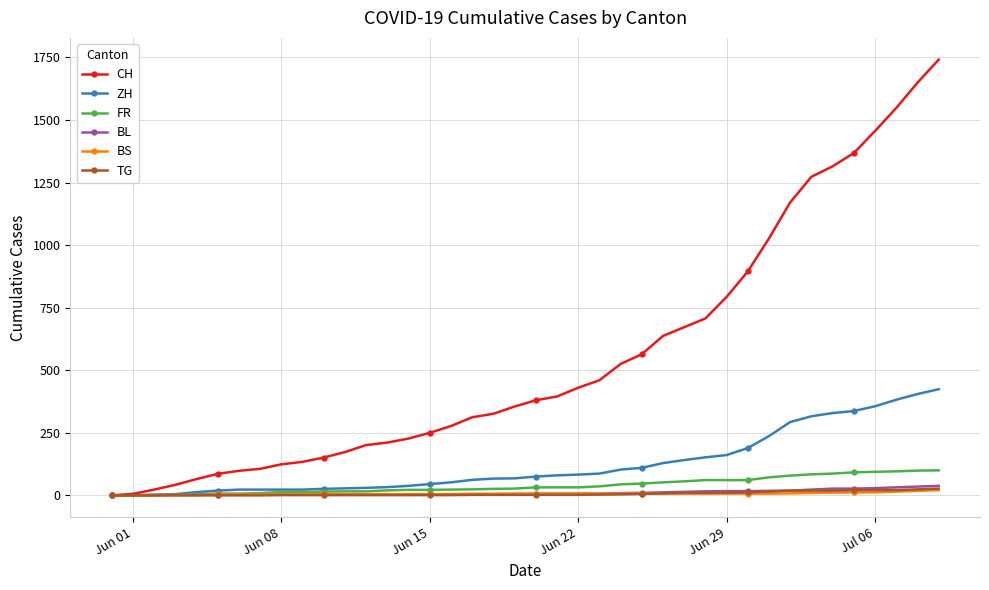

How many categories are shown in the chart?

40